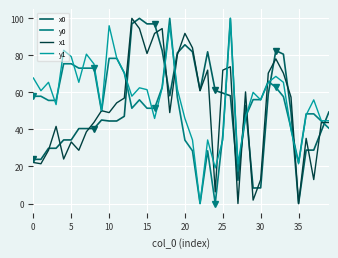

At how many categories does at least one series exceed 57?

31